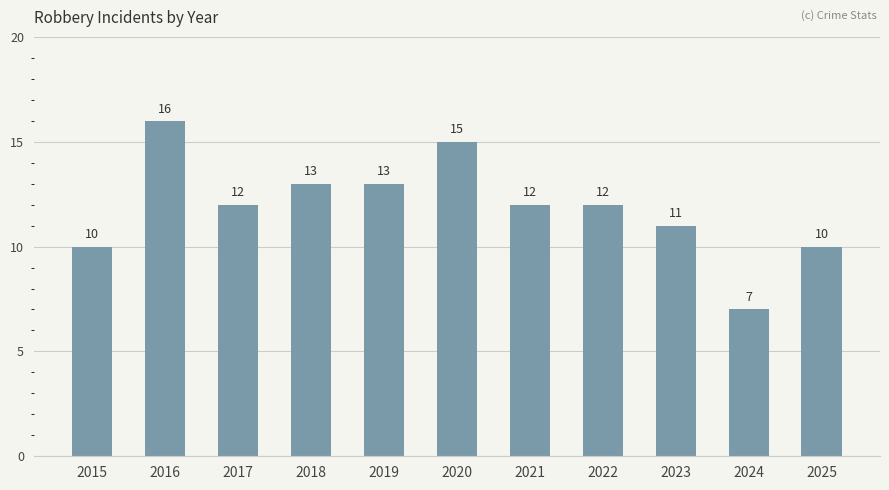

Where does the data first go above 12?

2016